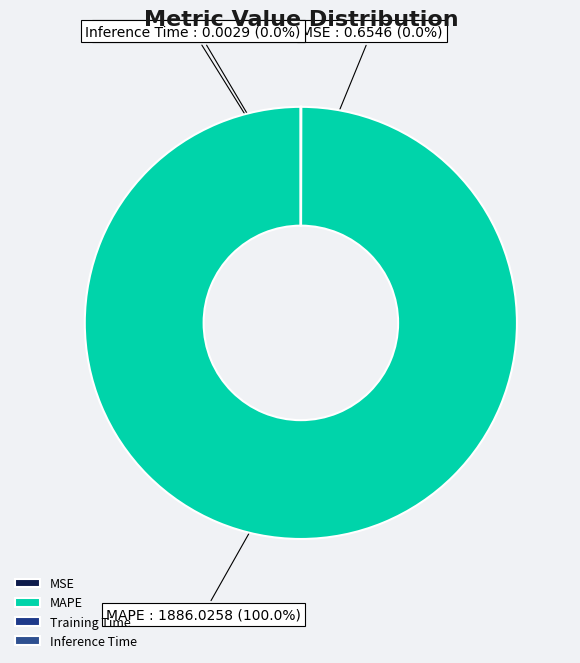

True or false: MAPE accounts for 100% of the total.

True